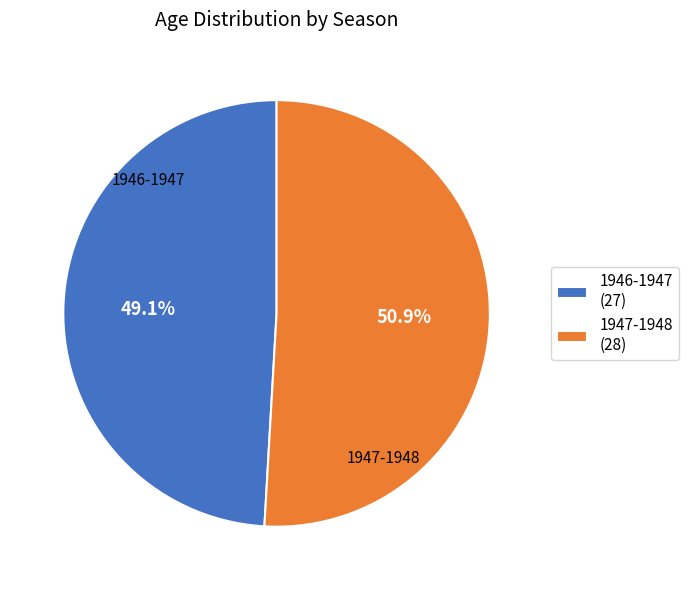

Which has a higher value, 1947-1948 or 1946-1947?

1947-1948